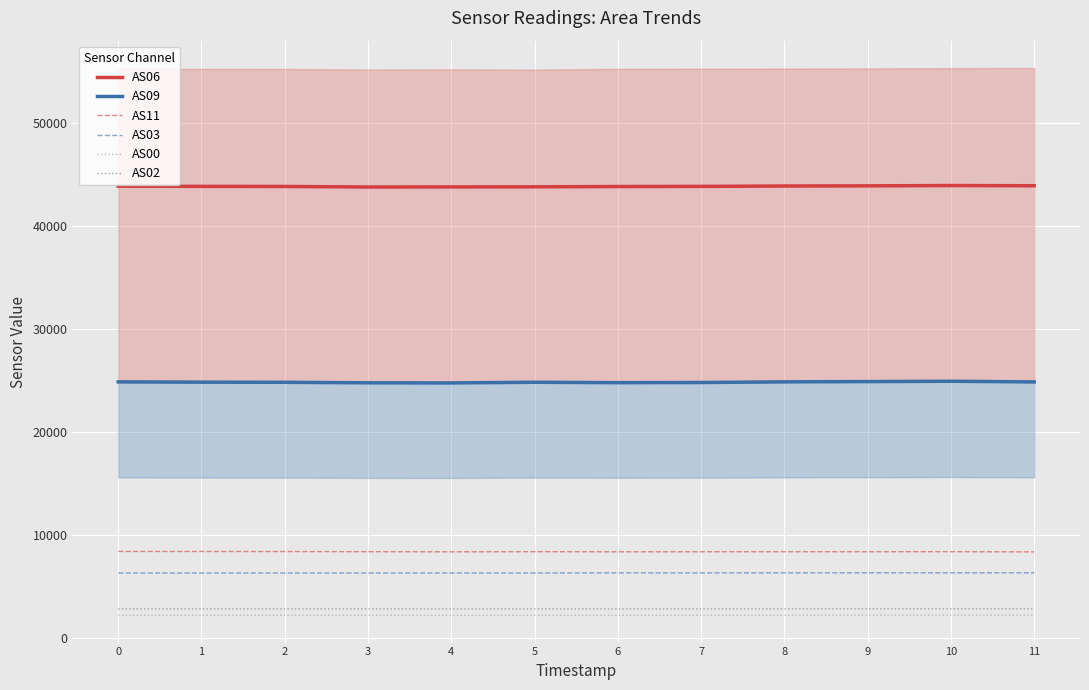

True or false: AS11 and AS06 intersect in this chart.

False